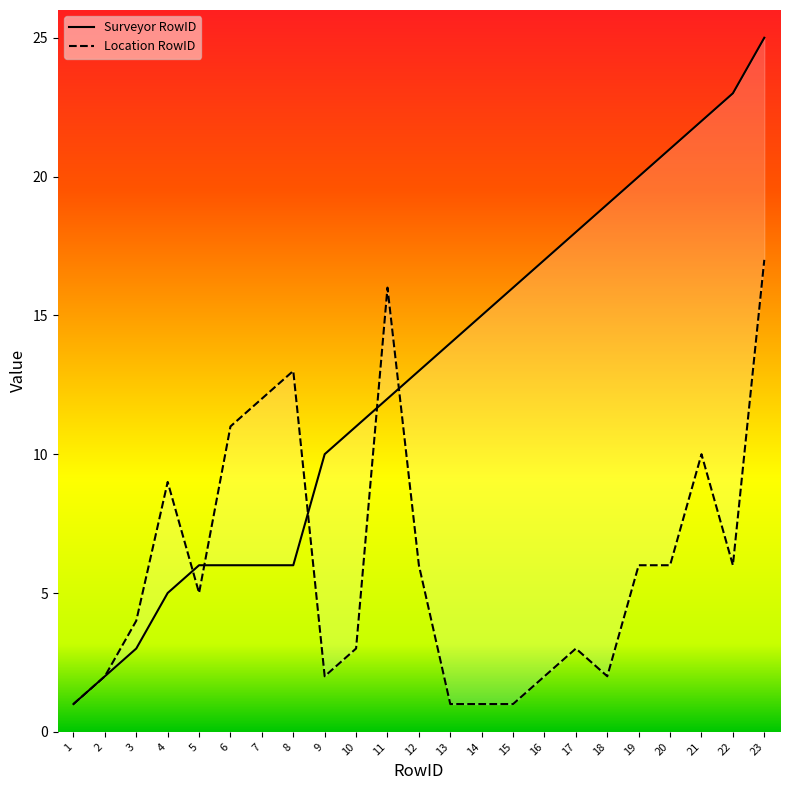

True or false: Surveyor RowID has more than 2 interior local peaks.

False